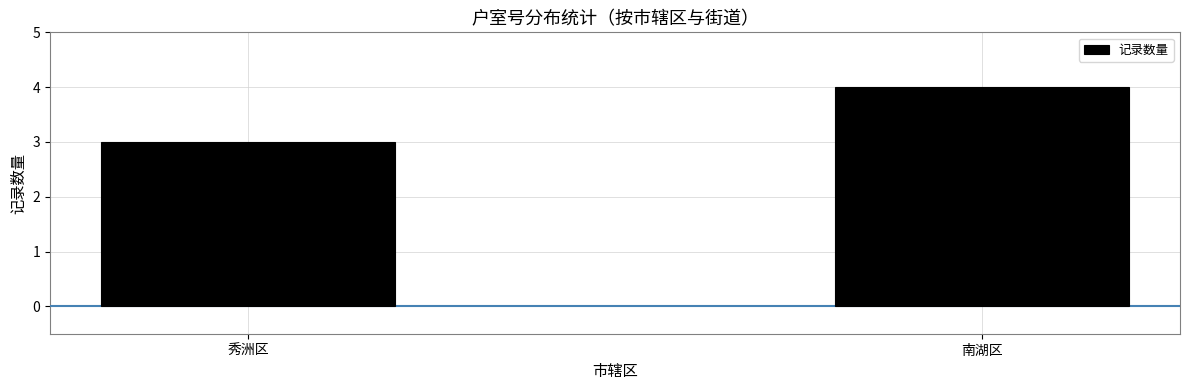

The chart shows a value of 1 at 秀洲区. True or false?

False